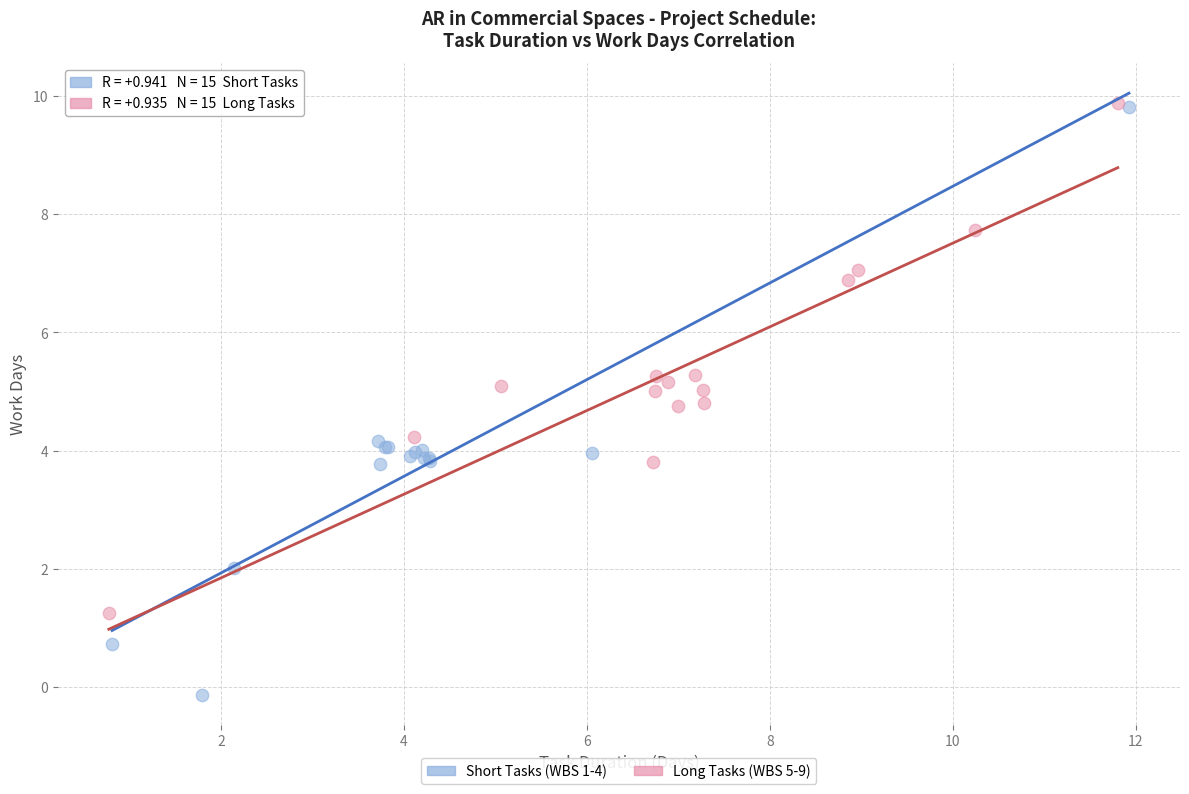

Which series has the widest spread of Y values?

Short Tasks (WBS 1-4)